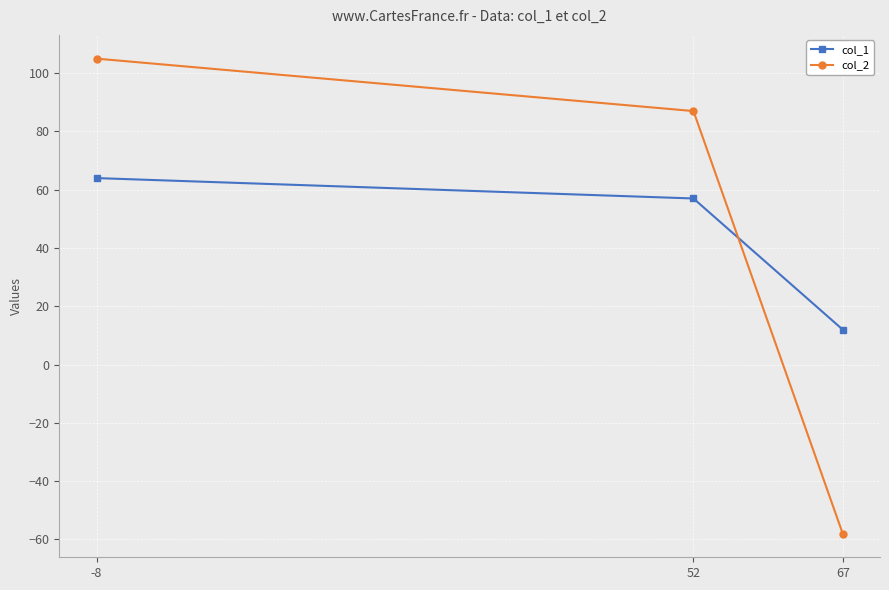

How many series are shown in this chart?

2